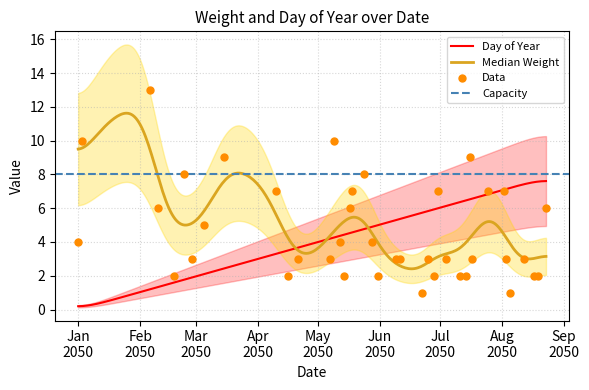

What is the change in value from 2050-01-03 to 2050-06-30?

-3